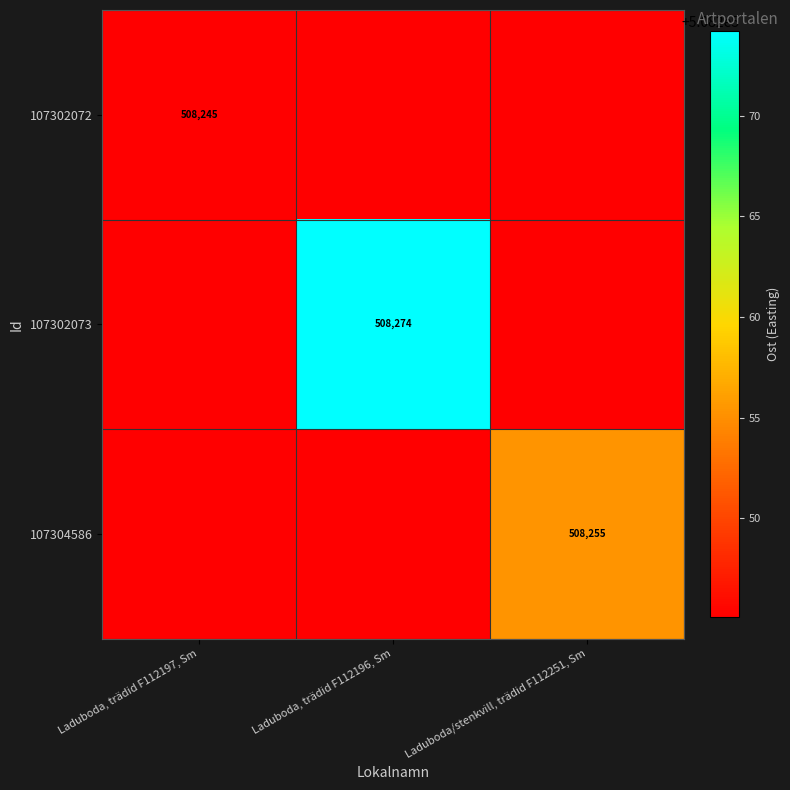

What is the difference between the 107302073 values at Laduboda, trädid F112197, Sm and Laduboda, trädid F112196, Sm?

29.1